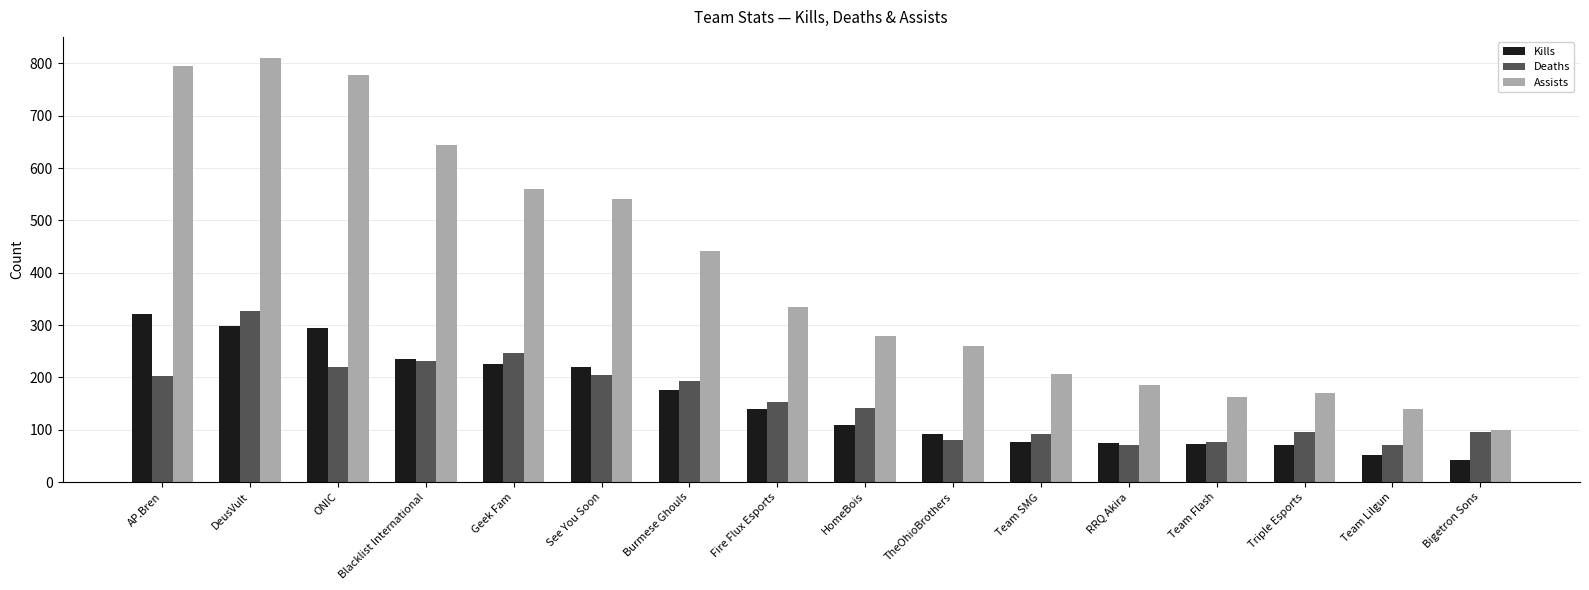

The Assists series shows 442 at Burmese Ghouls. True or false?

True